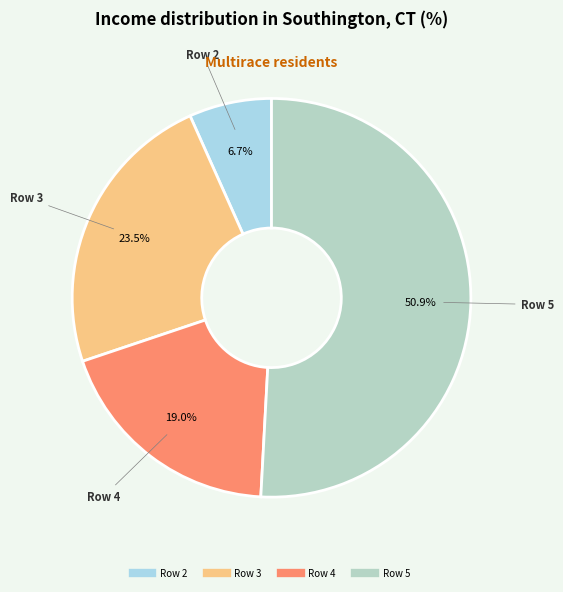

What is the ratio of the value at Row 5 to the value at Row 3?

2.2